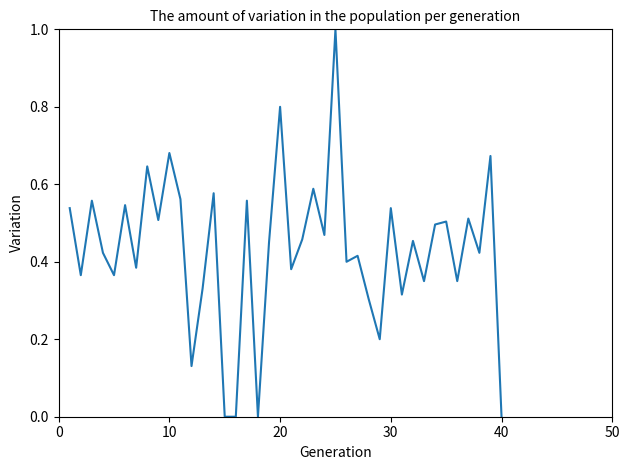

What is the greatest value displayed?

1.0